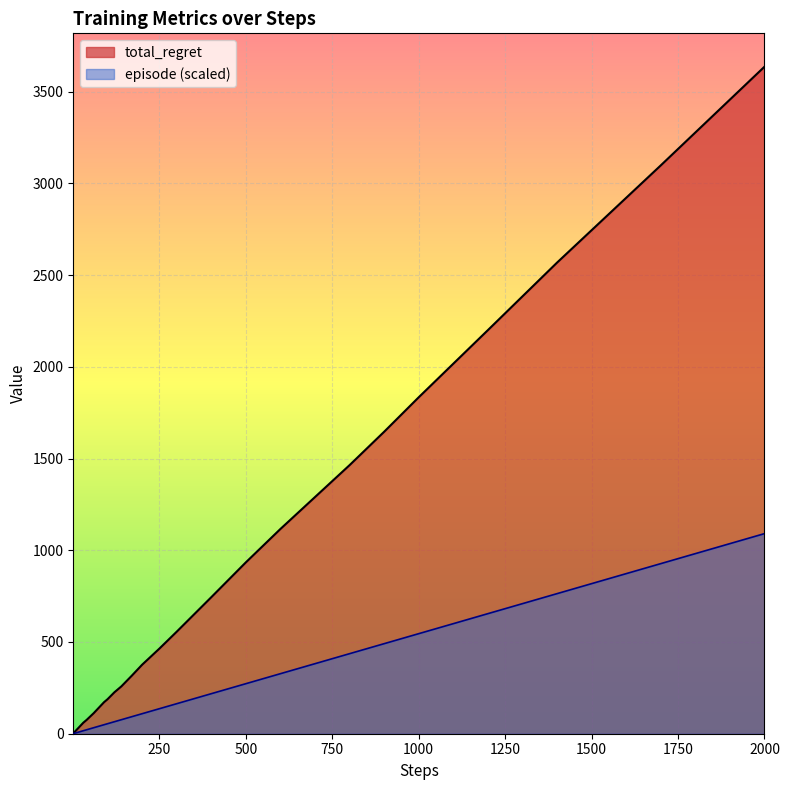

List the series in order of their overall mean, lowest first.

episode (scaled), total_regret